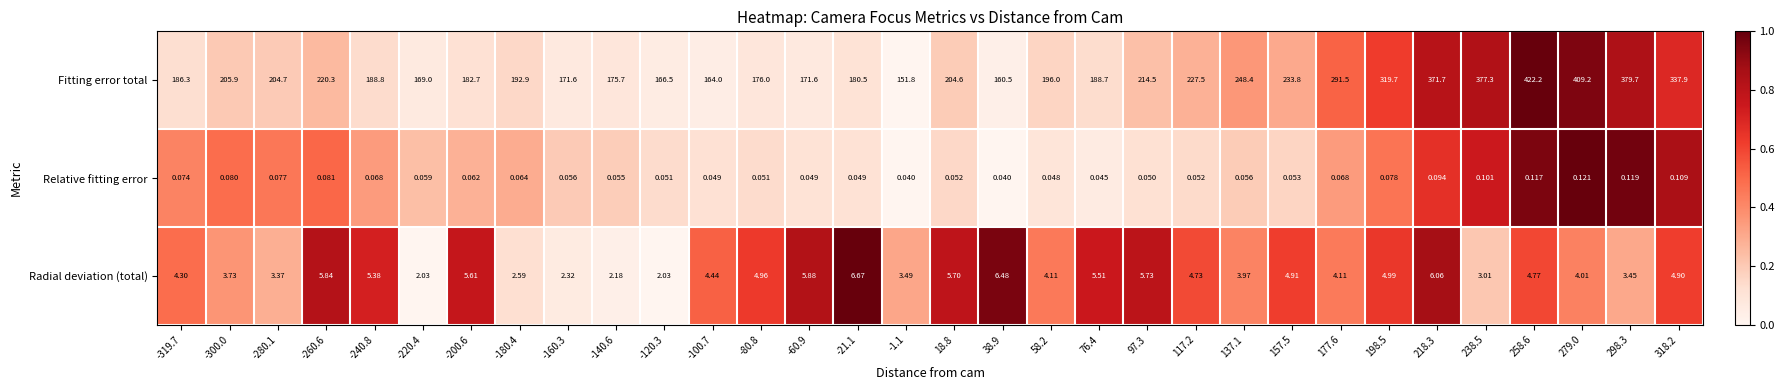

Which series has the largest total across all categories?

Fitting error total